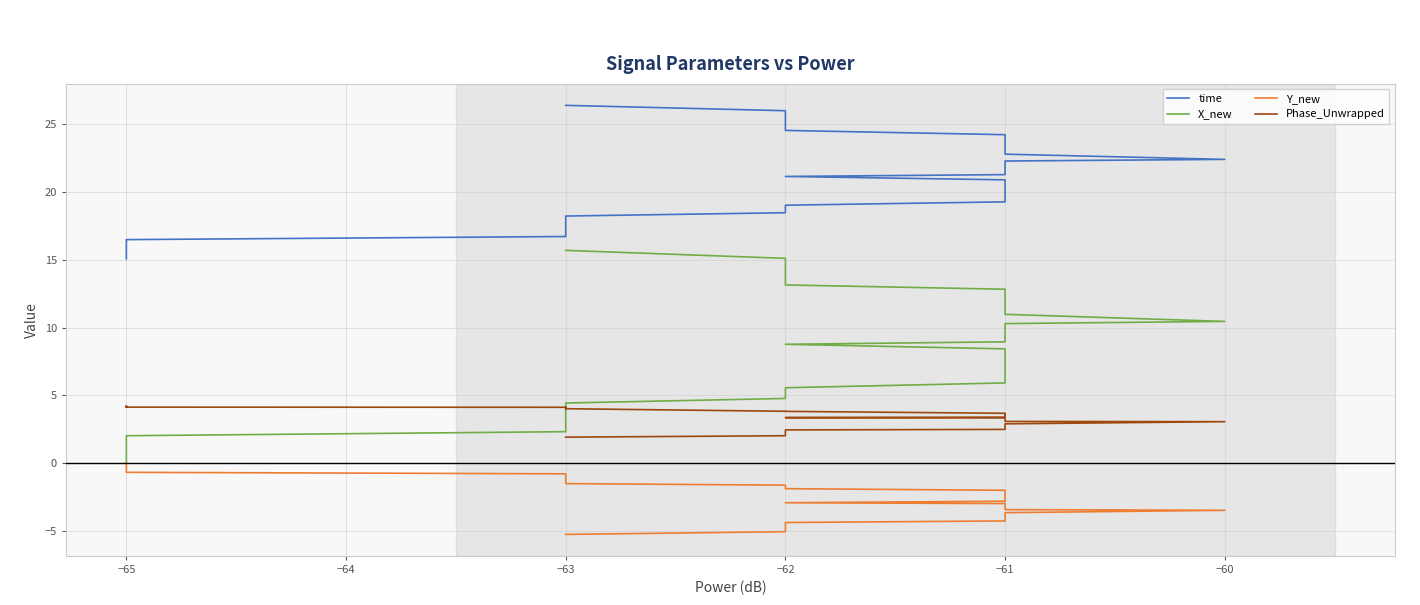

True or false: time has more than 0 points higher than both neighbors.

False